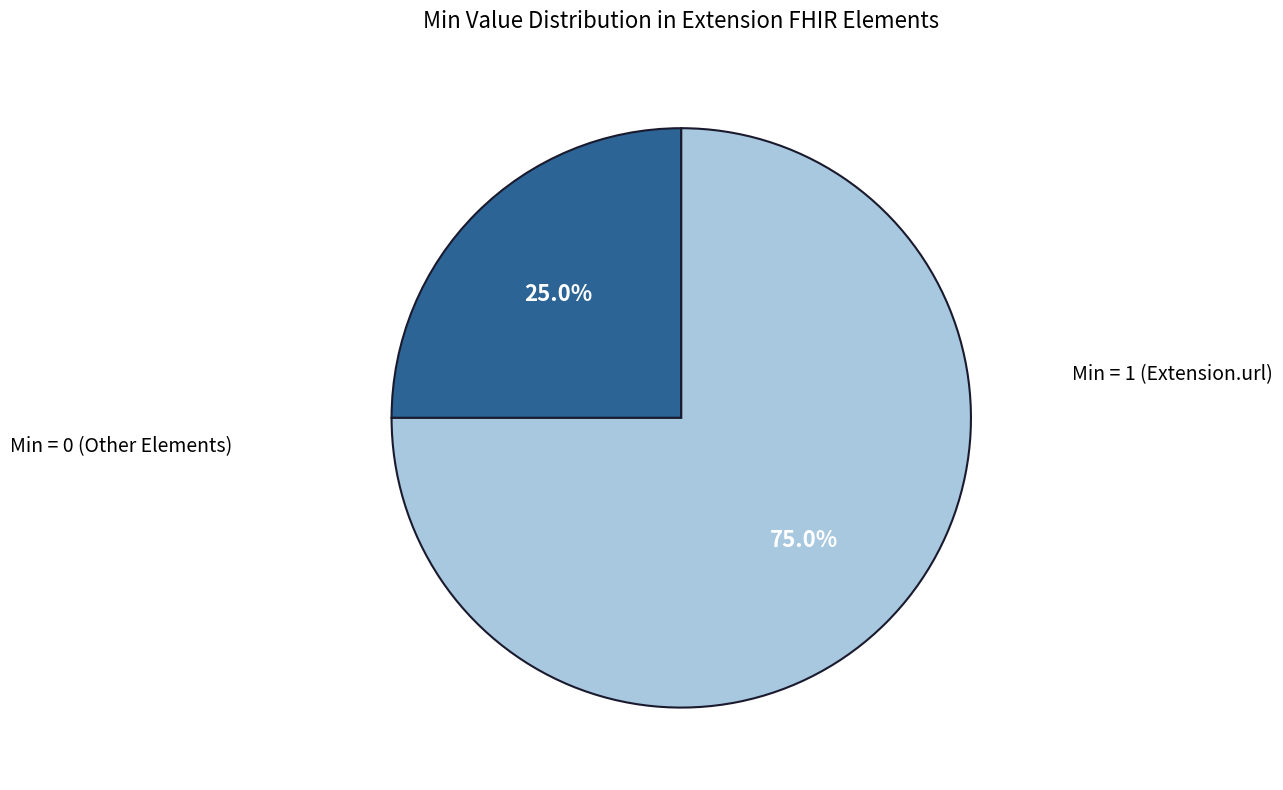

Is there any slice that represents more than half of the pie?

Yes